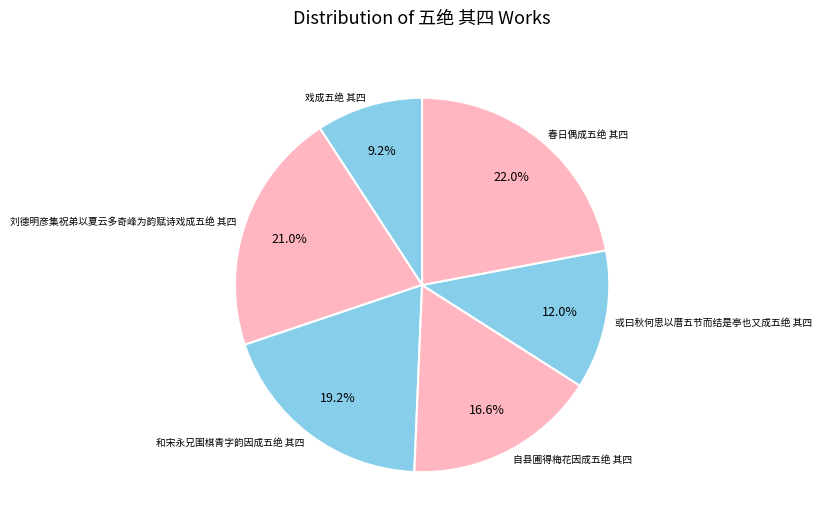

Is there a majority slice in this chart?

No